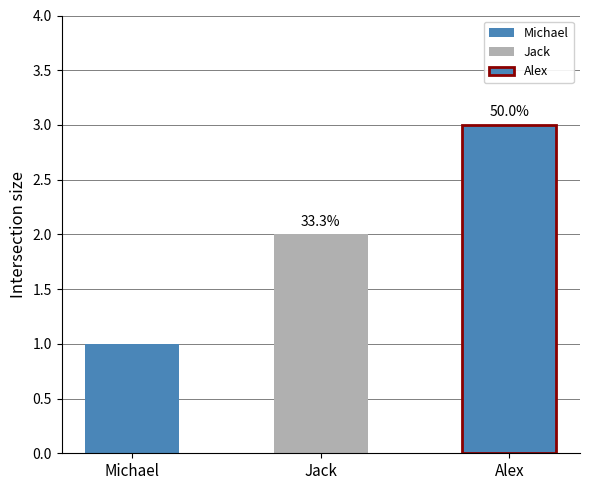

At which category does the chart reach its minimum across all series?

Michael